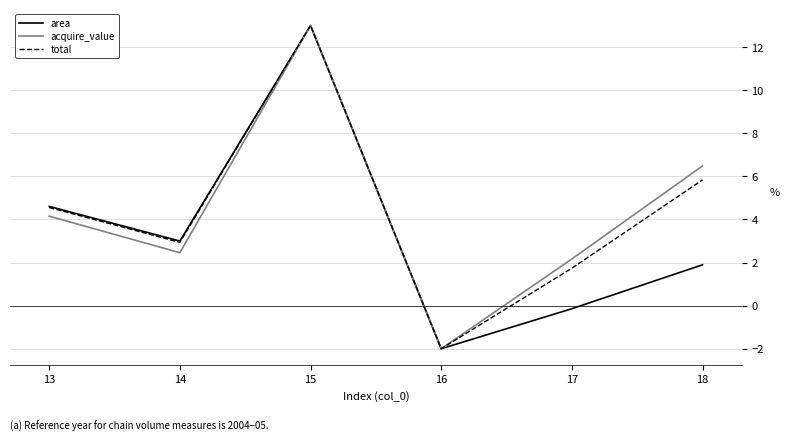

Between 14 and 16, which series saw the biggest shift?

area